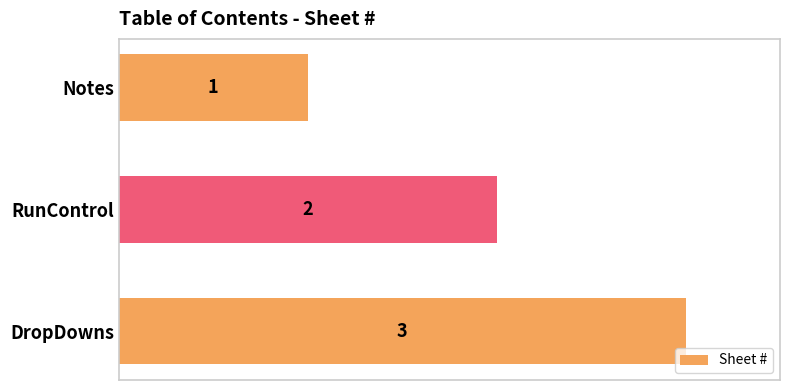

Rank the categories by value from lowest to highest.

Notes, RunControl, DropDowns